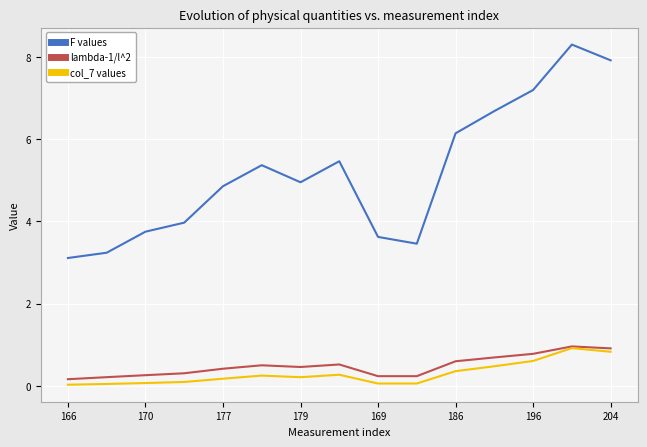

What is the maximum value shown in the chart?

8.3